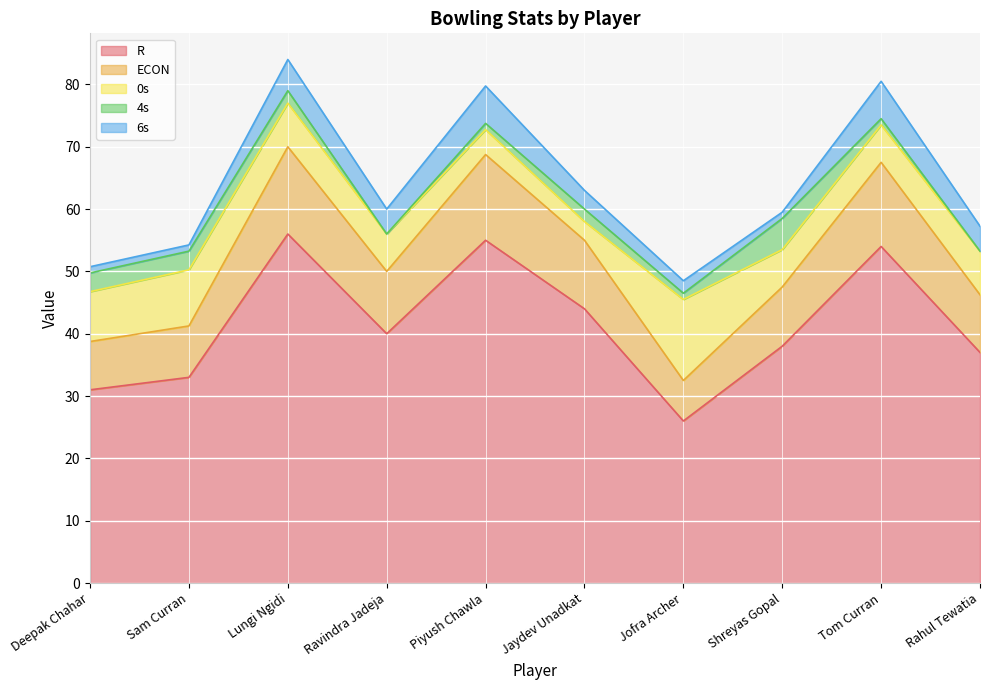

The ECON series shows 14.0 at Lungi Ngidi. True or false?

True